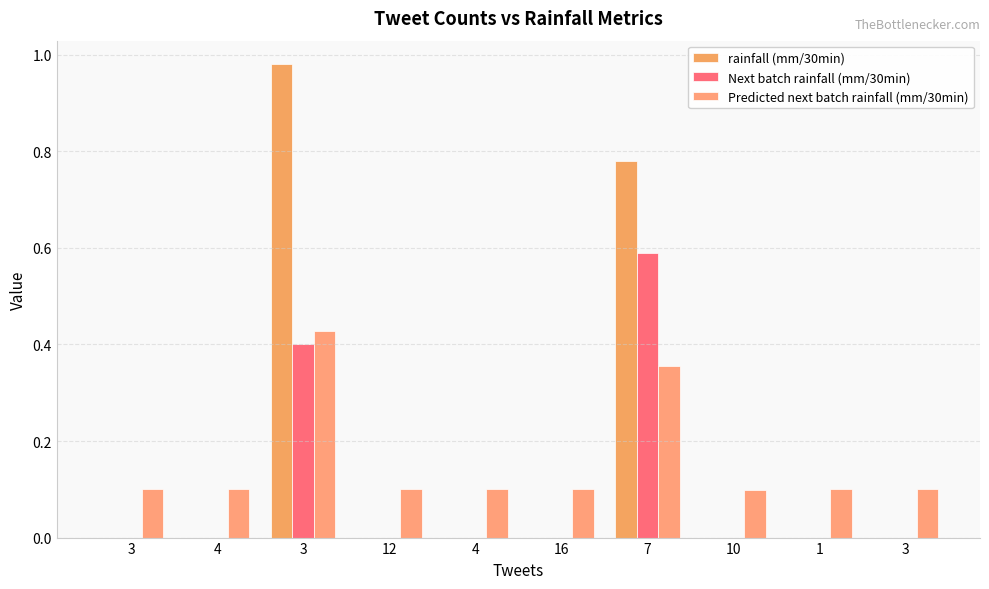

What is the total value across all series at 7?

1.7